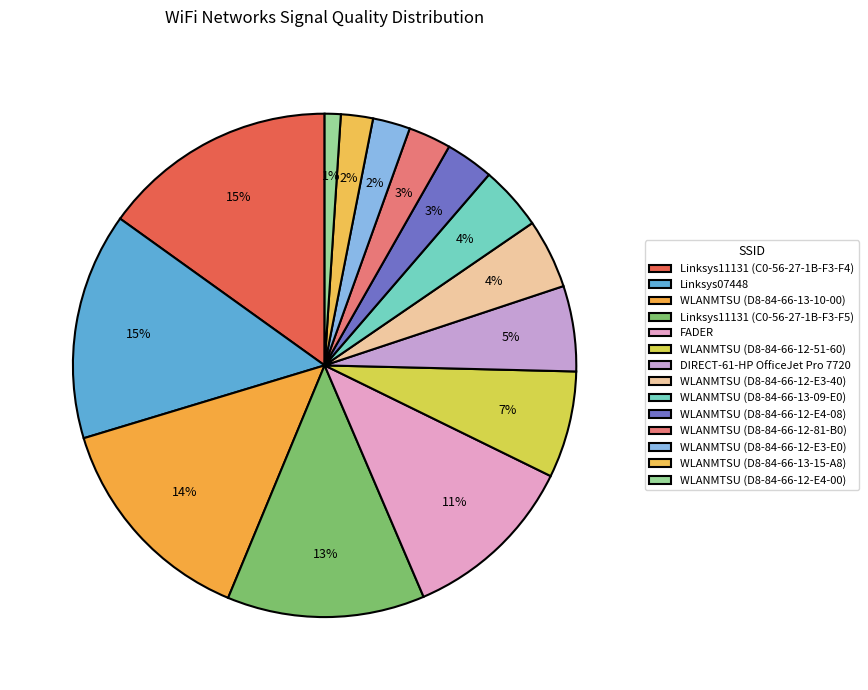

Is WLANMTSU (D8-84-66-13-15-A8) the majority of the pie?

No